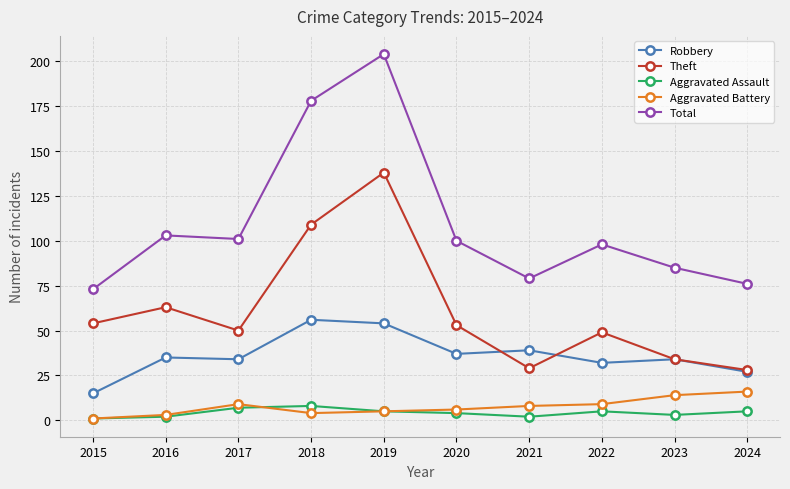

What is the average value of the Theft series?

61